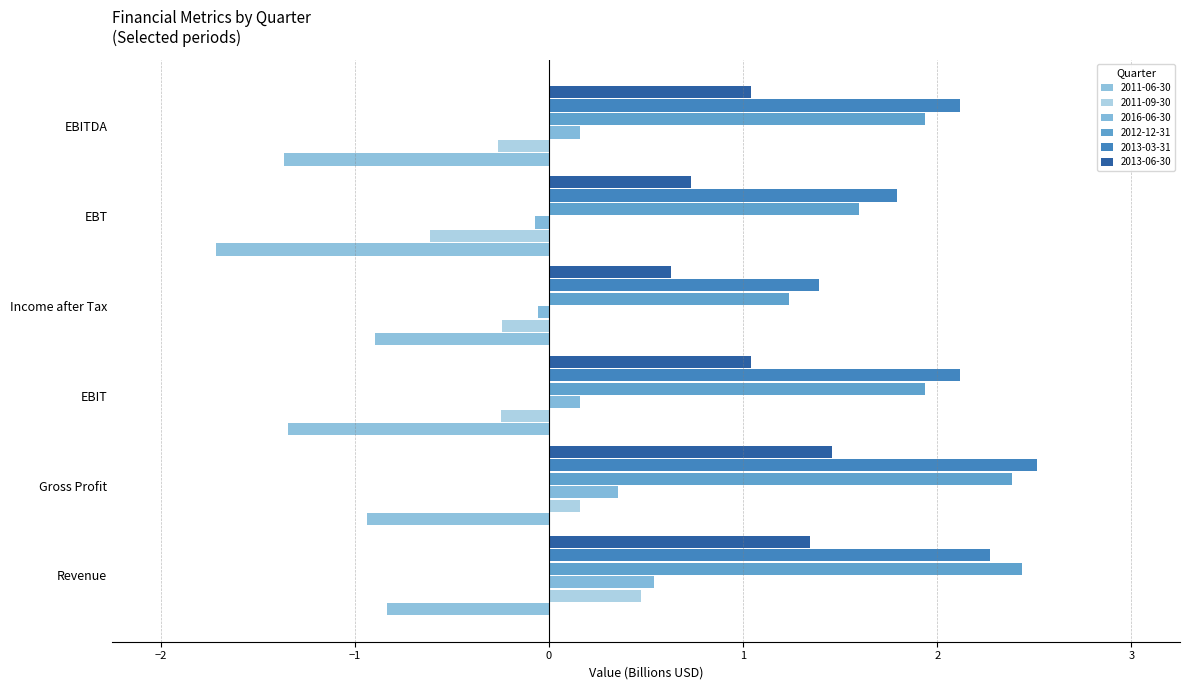

What is the difference between the highest and lowest values at Revenue?

3.3